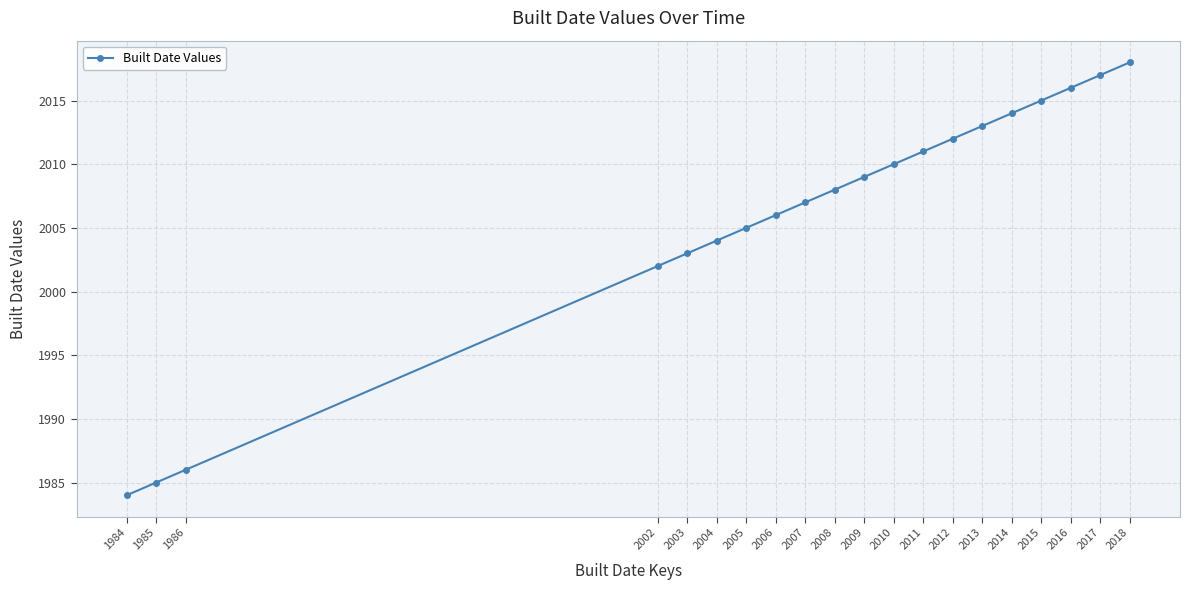

How many lines are shown in the chart?

1